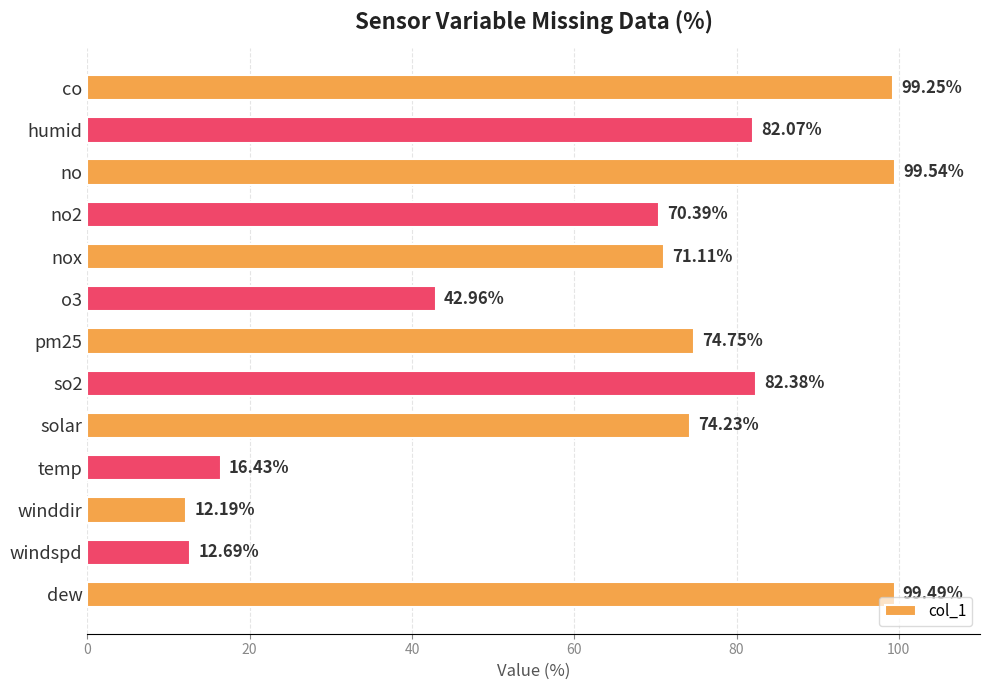

What is the label of the 3rd bar from the bottom?

winddir